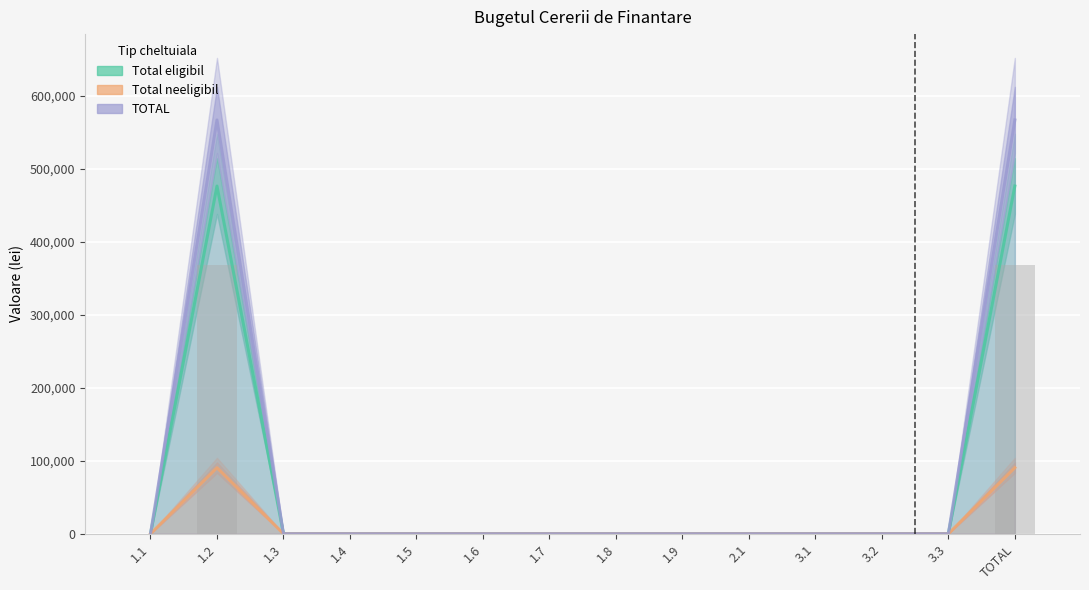

Which has a higher value, 1.1 or TOTAL?

TOTAL